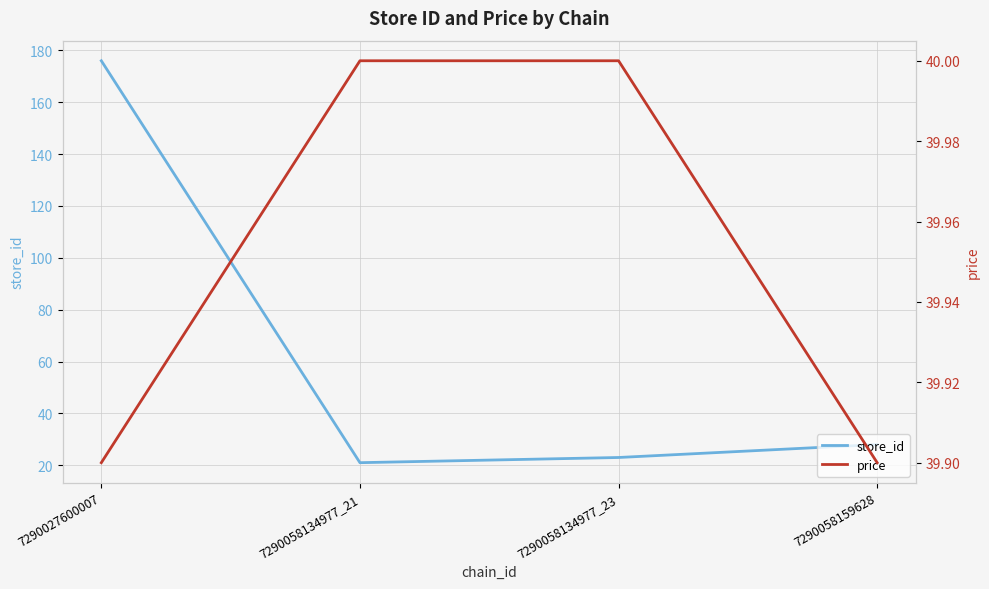

Count the number of categories in the chart.

4